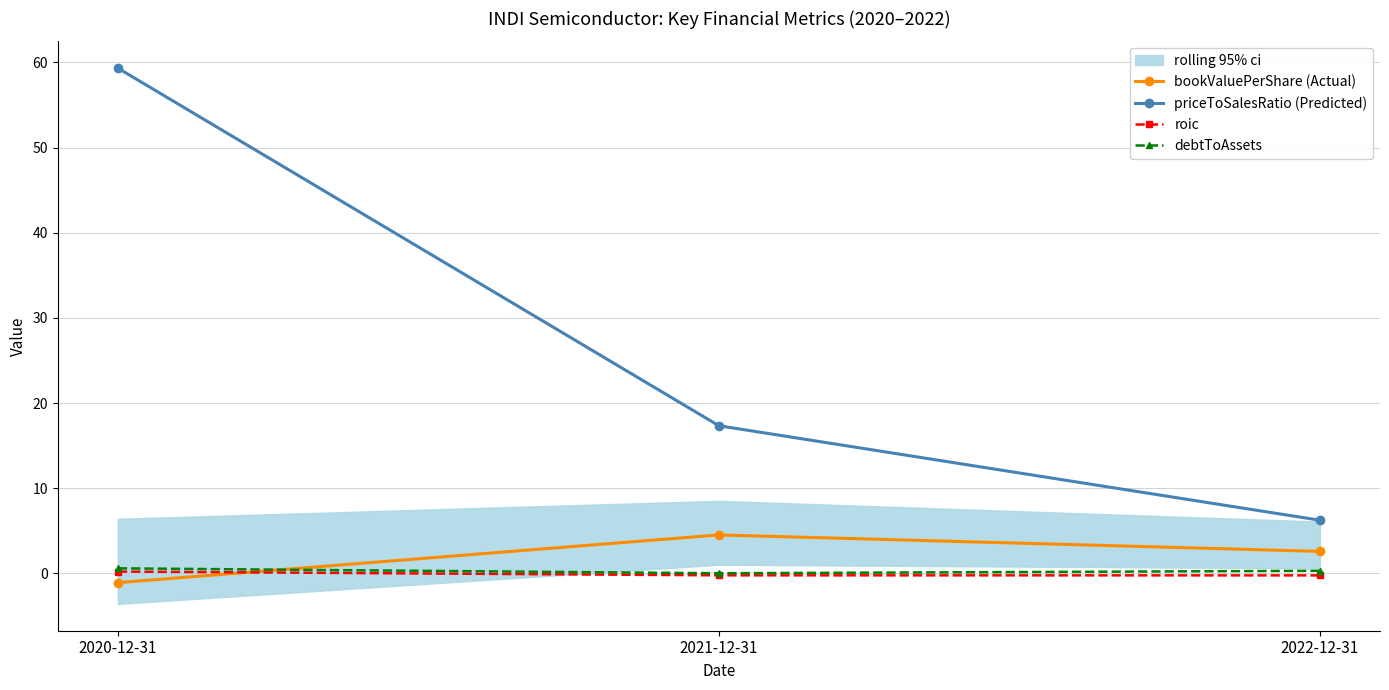

Between 2022-12-31 and 2020-12-31, which is larger?

2022-12-31